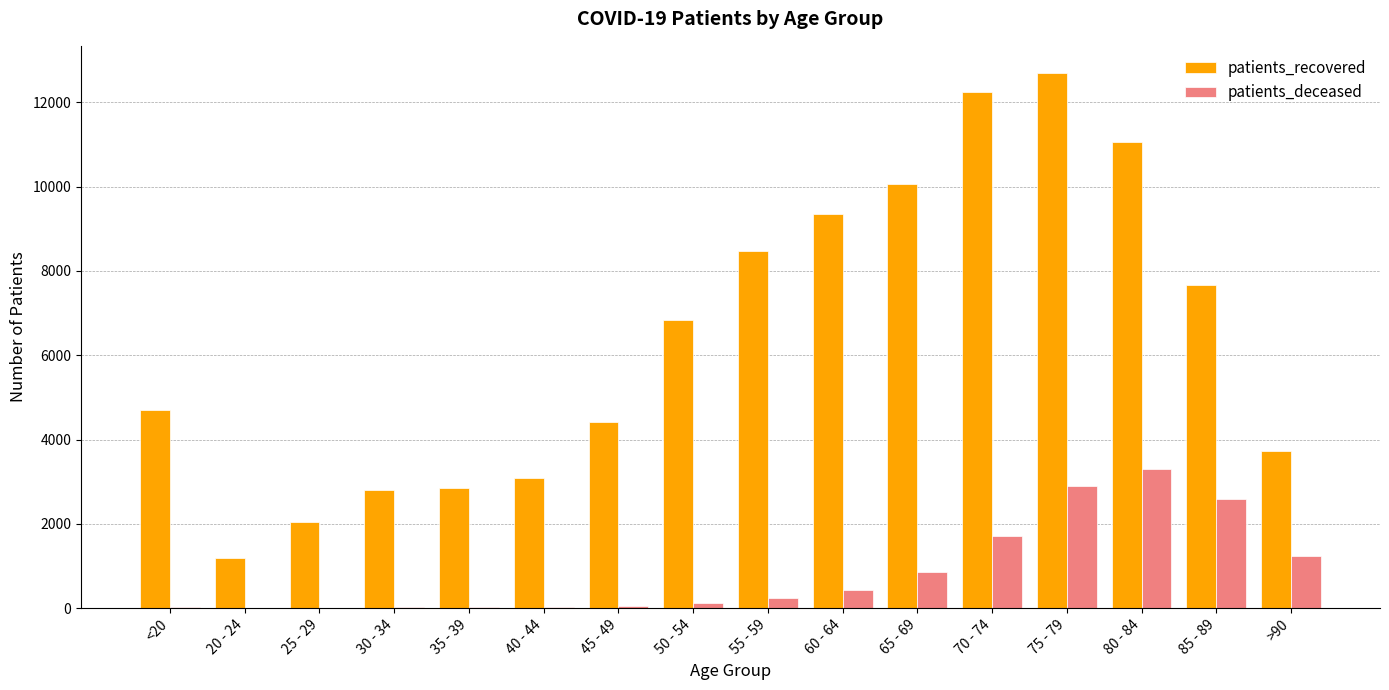

Is the value of patients_recovered at 40 - 44 greater than the value of patients_deceased at 80 - 84?

No